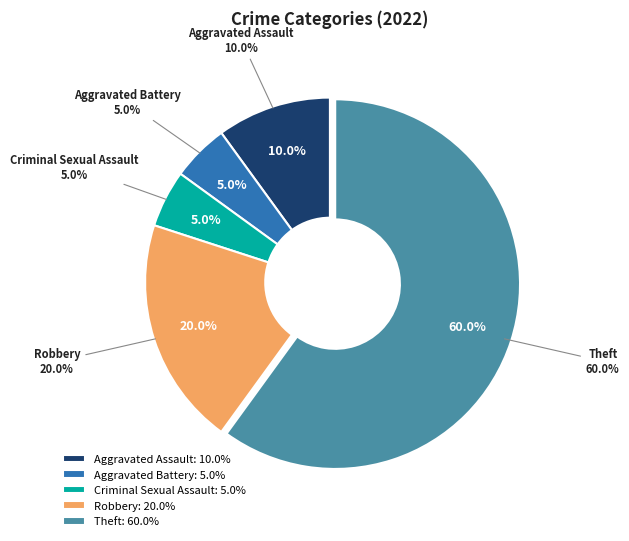

What is the majority slice?

Theft